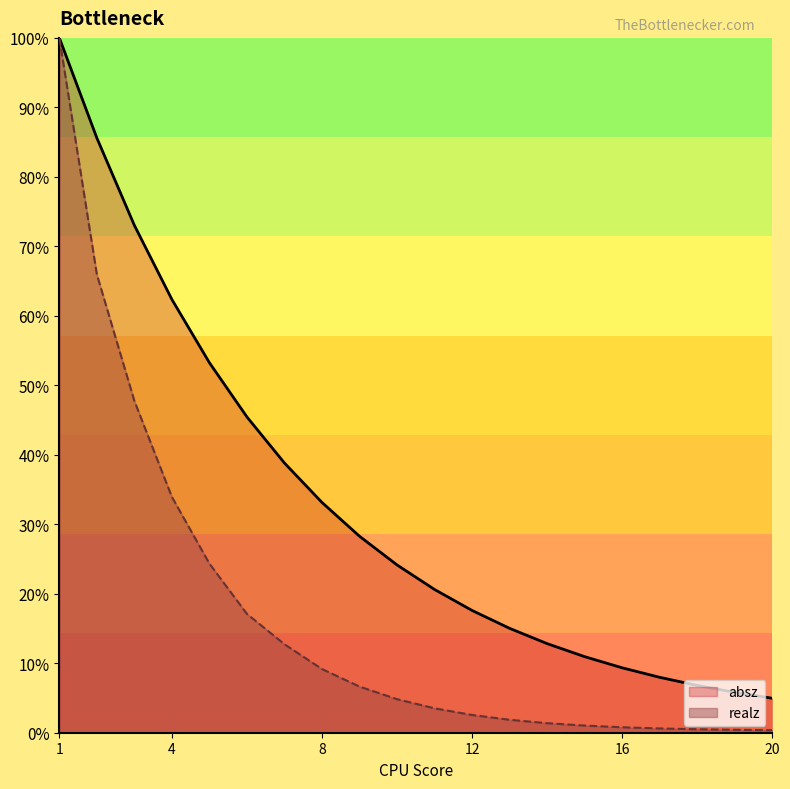

True or false: realz has more than 2 points higher than both neighbors.

False